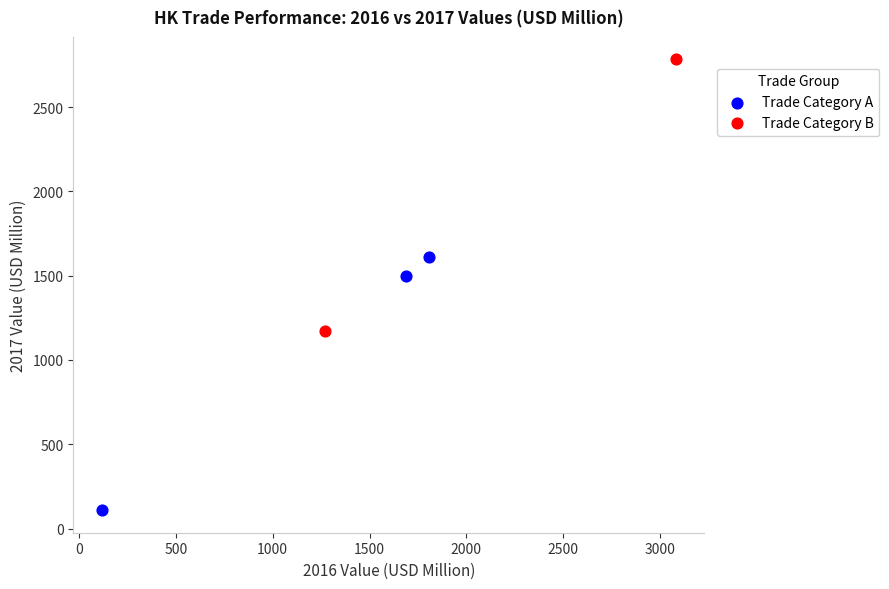

What are all the series names shown in the legend?

Trade Category A, Trade Category B